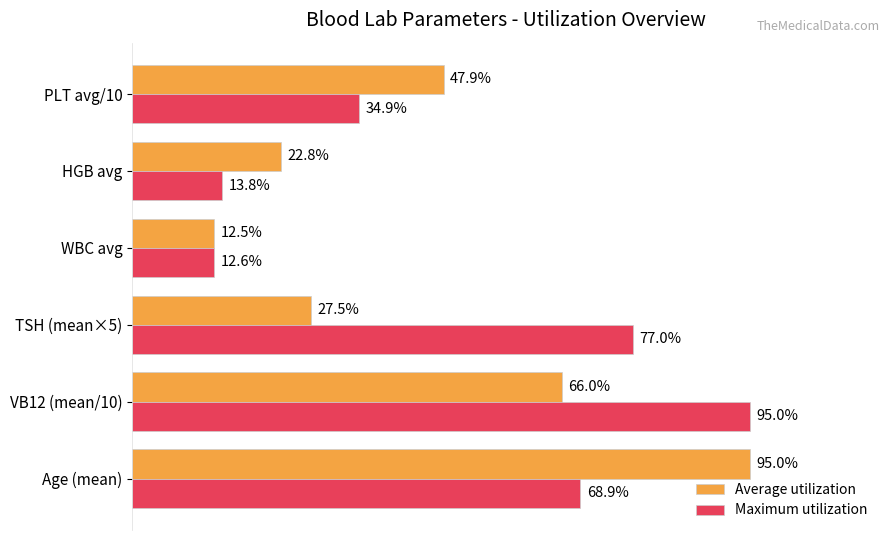

Which series has the widest spread of values?

Average utilization